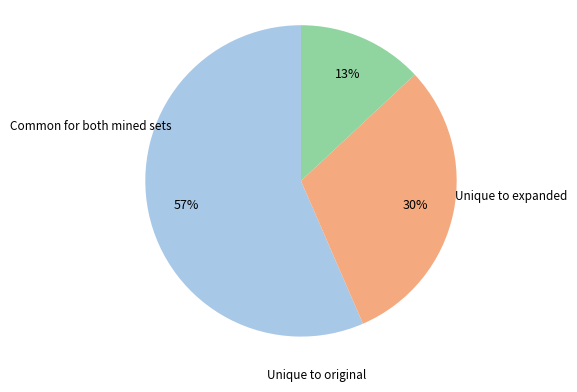

To the nearest percent, what is the average slice percentage?

33%